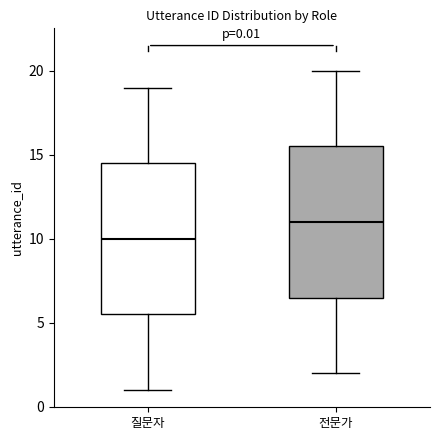

Which box has the lowest median line?

질문자